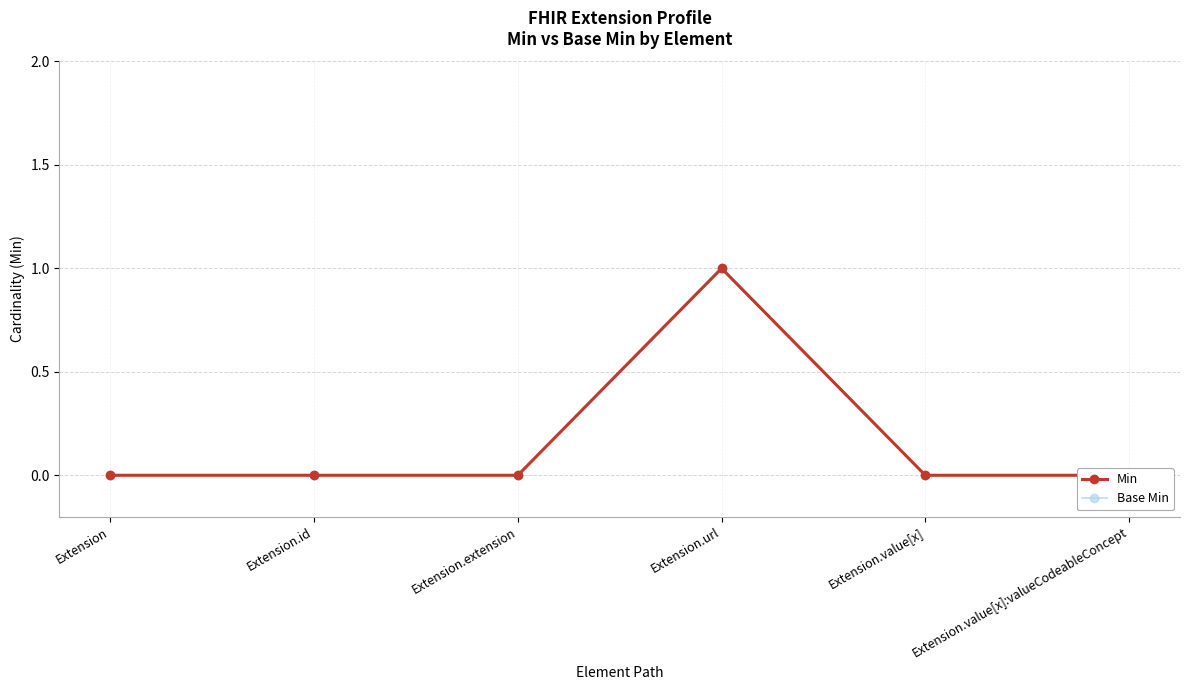

At which label does Base Min reach its peak?

Extension.url